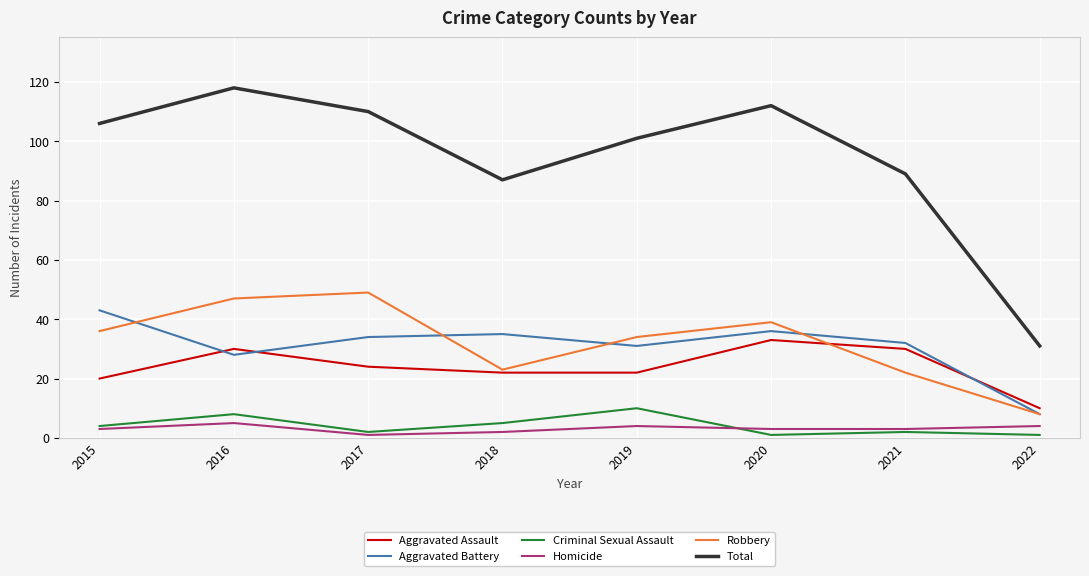

What is the difference between the maximum and second lowest values in the Criminal Sexual Assault series?

9